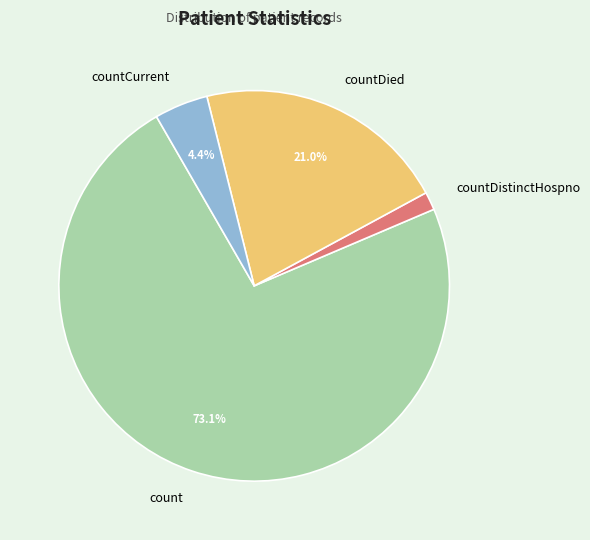

To the nearest percent, what is the difference between the countCurrent and countDied slice percentages?

17%